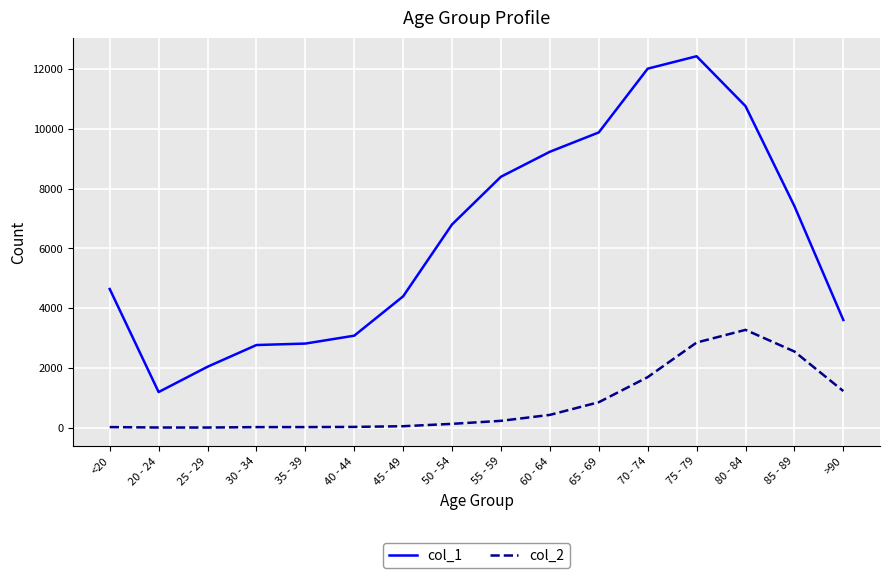

What position from the right is 60 - 64?

7